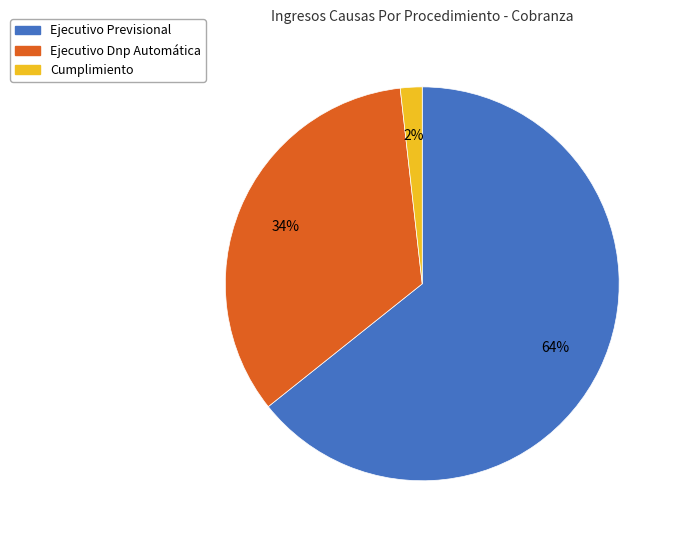

Is the sum of Ejecutivo Dnp Automática and Cumplimiento greater than half?

No